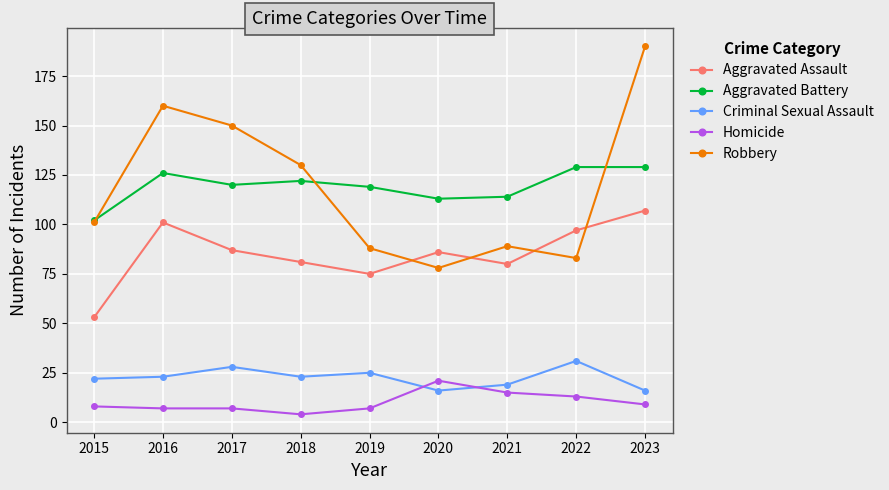

At which category does Aggravated Assault reach its first local peak?

2016